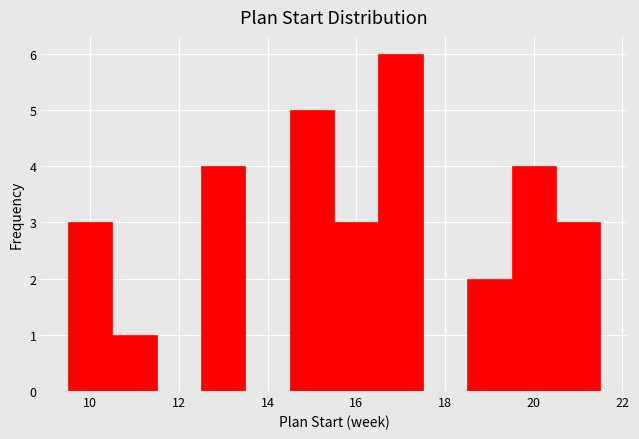

What is the height of the bar covering 19.5 to 20.5 on the x-axis? Neither the bar edges nor the heights are printed on the chart, so give them approximately, as read against the axes.

4